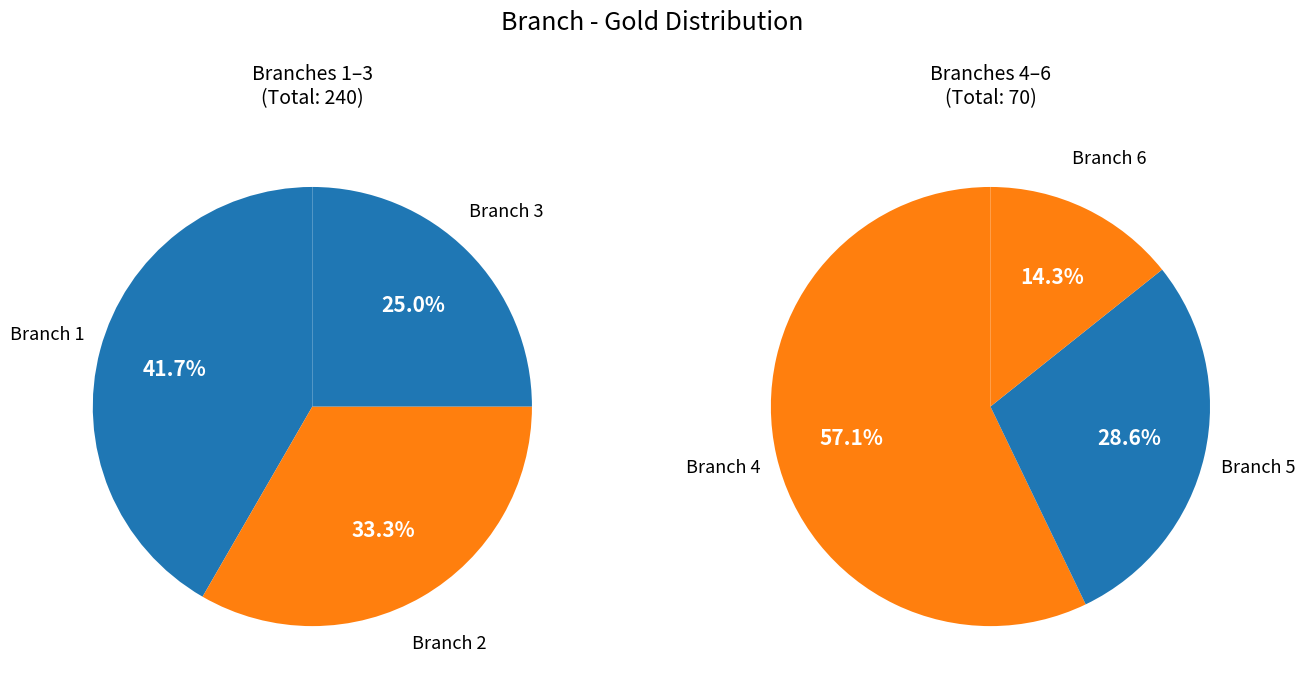

How much of the chart is everything except 2?

74.2%